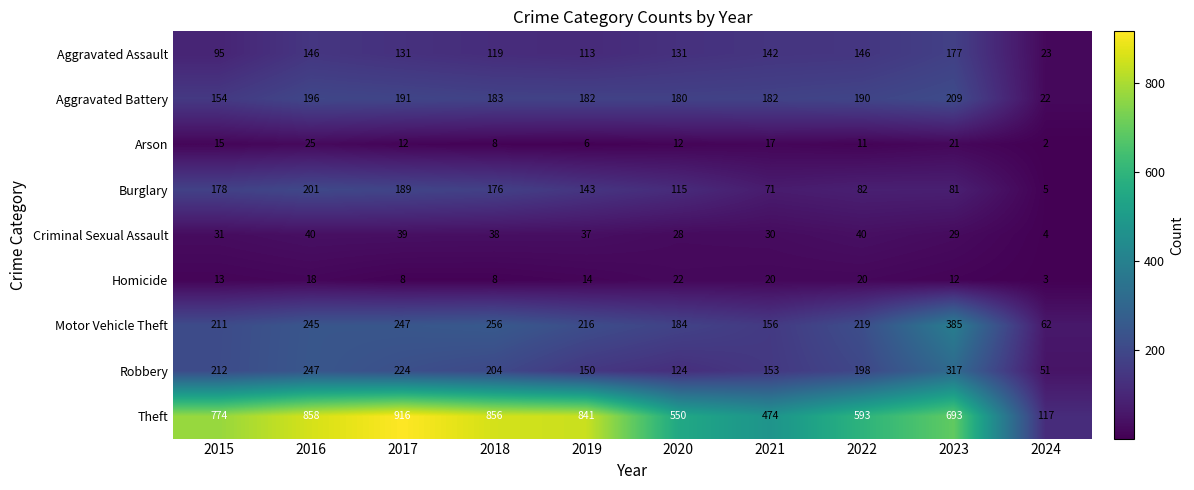

What is the average value of the Theft series?

667